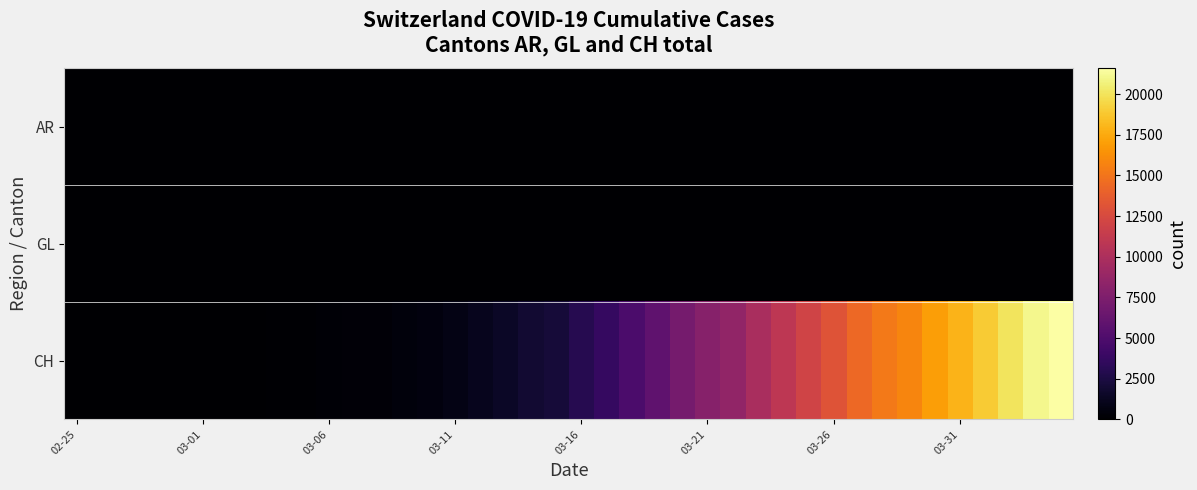

Which series has the largest total across all categories?

CH